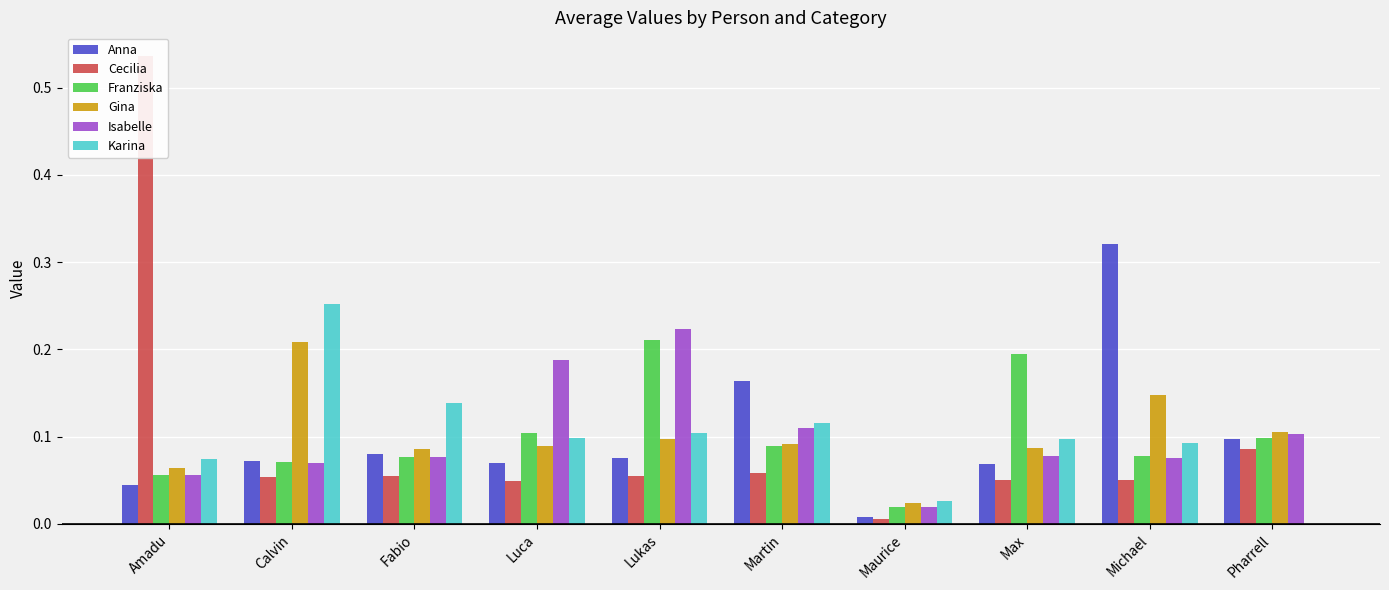

Is the value of Cecilia at Max greater than the value of Anna at Amadu?

Yes